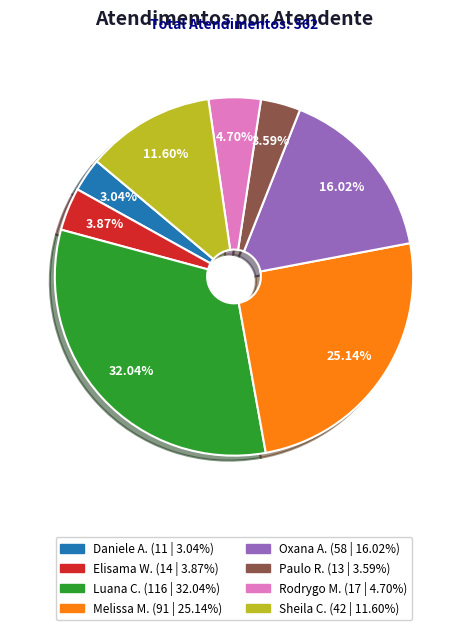

Is there a majority slice in this chart?

No